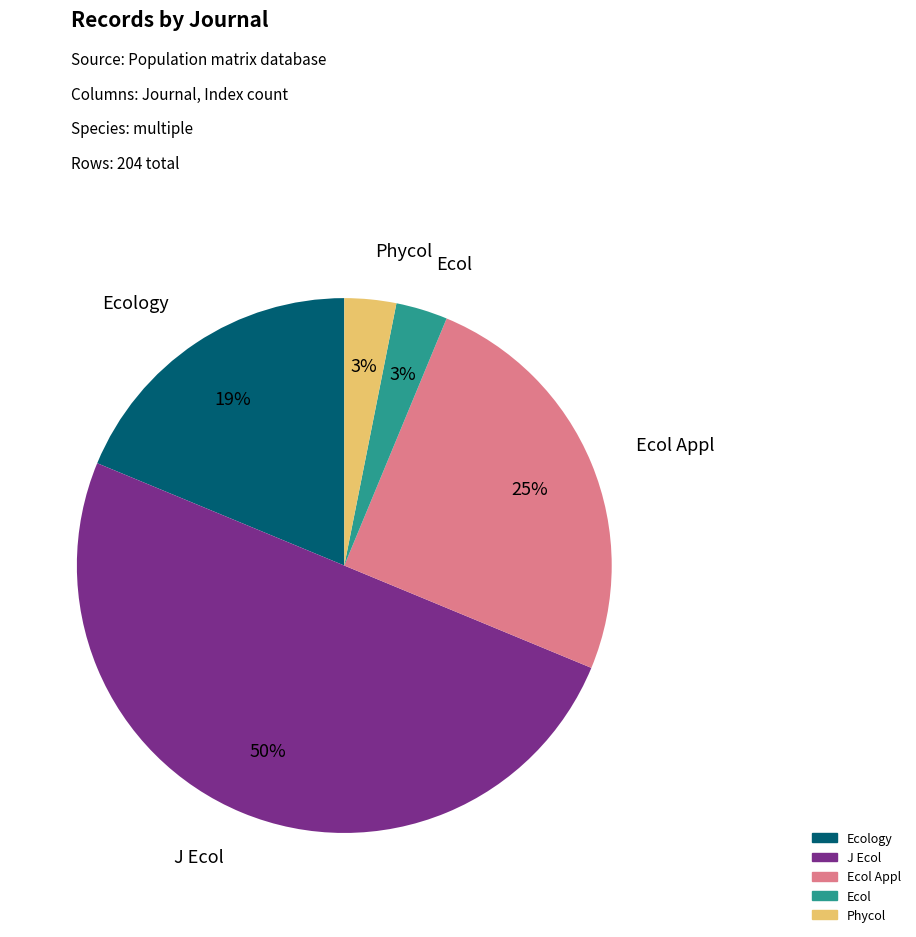

To the nearest percent, what is the difference between the largest and smallest slice percentages?

47%